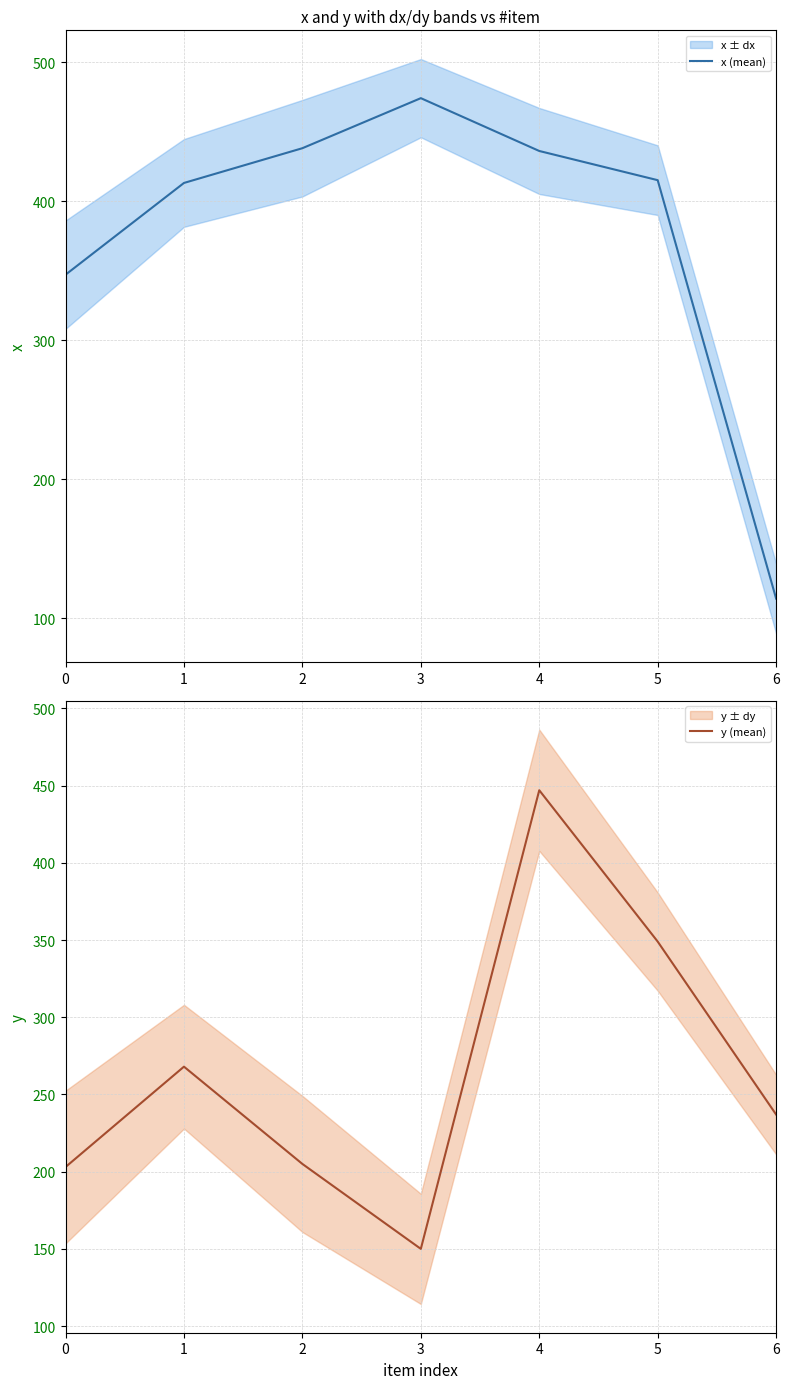

Which series has the widest spread of values?

x (mean)